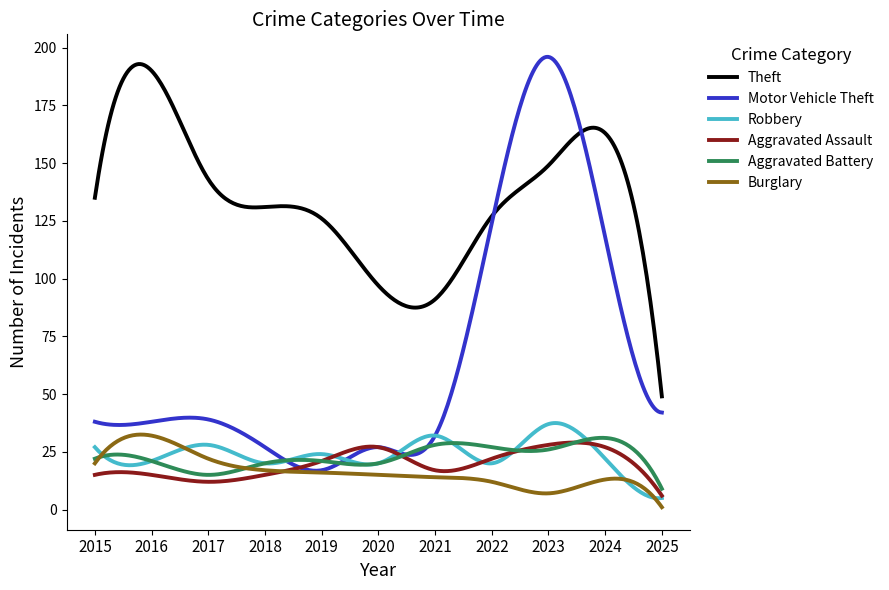

What is the difference between the maximum and minimum values in the Burglary series?

31.5